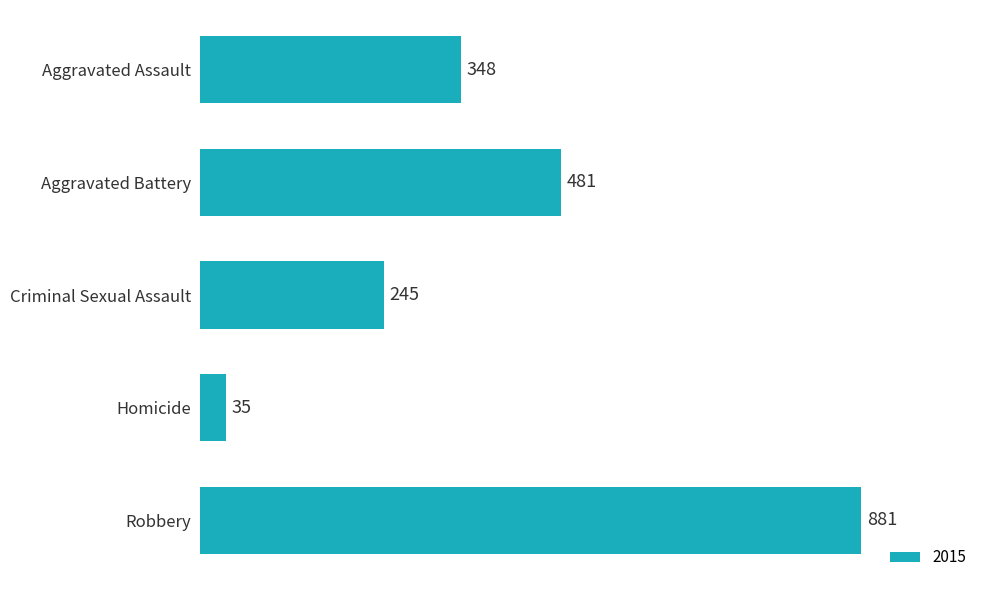

How many values are between 245 and 481?

3